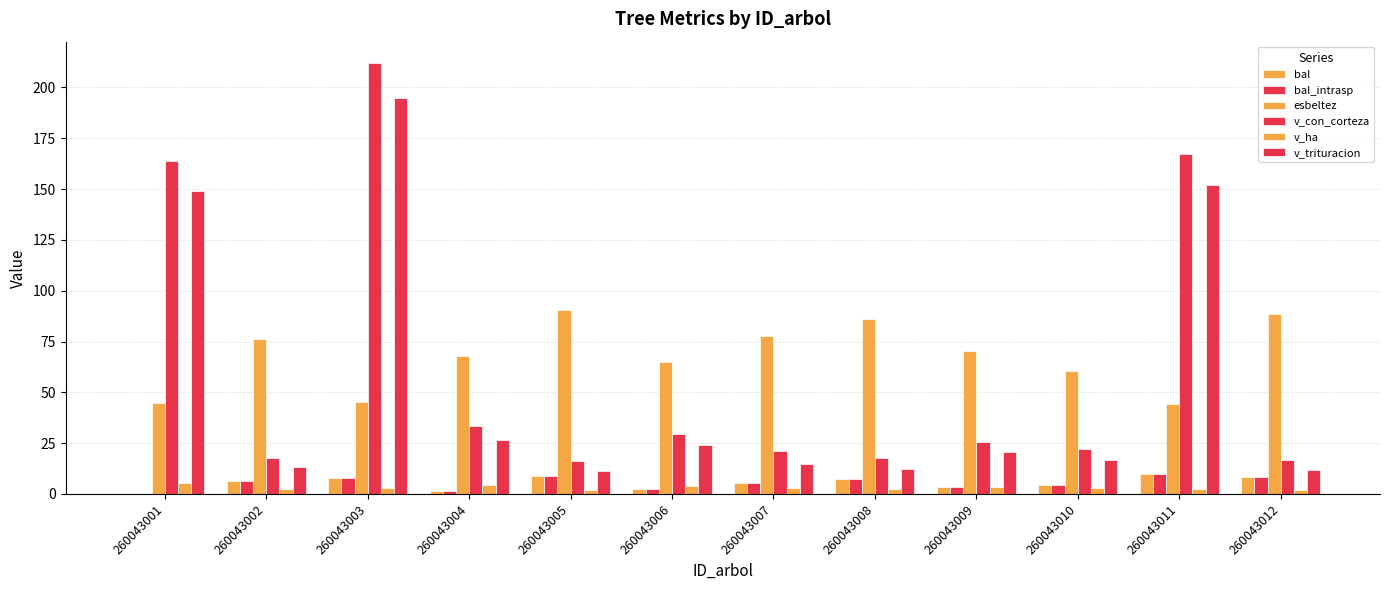

What is the difference between the highest and lowest values at 260043012?

86.5